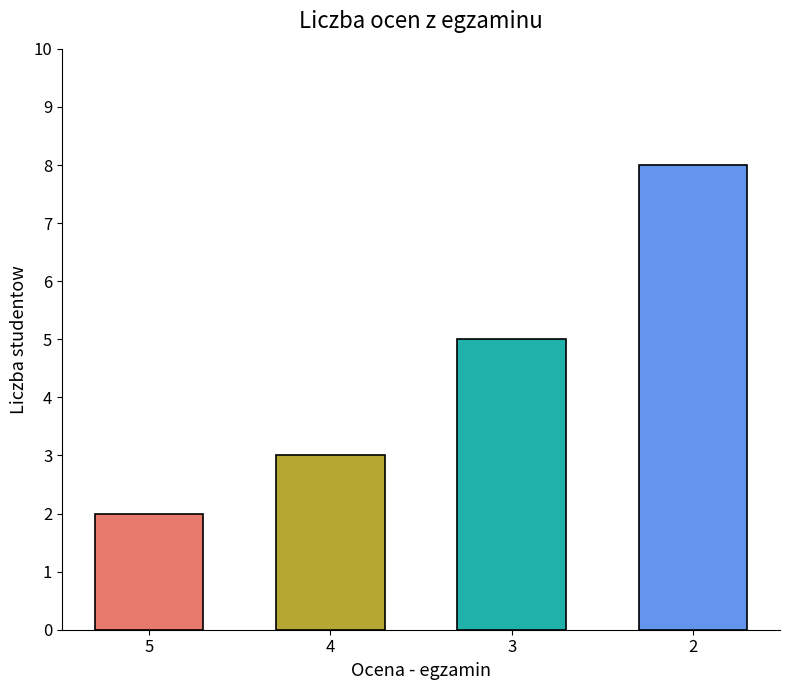

What is the difference between the maximum and minimum values?

6